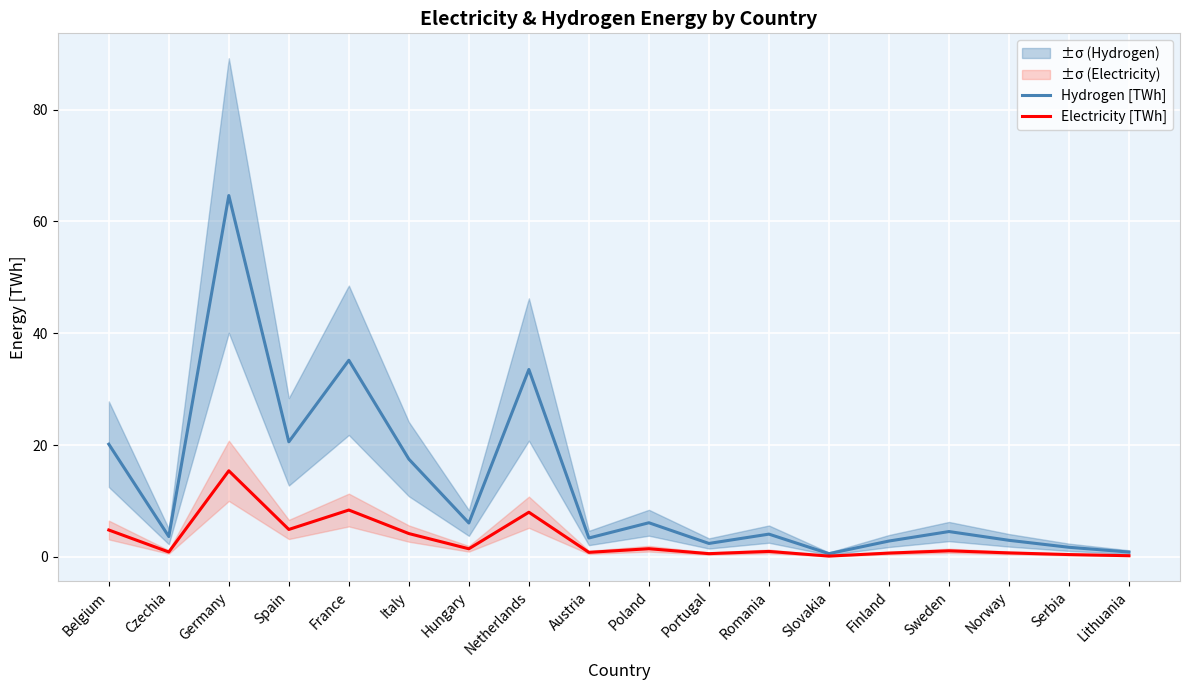

What is the spread (max minus min) of values at Belgium?

15.4